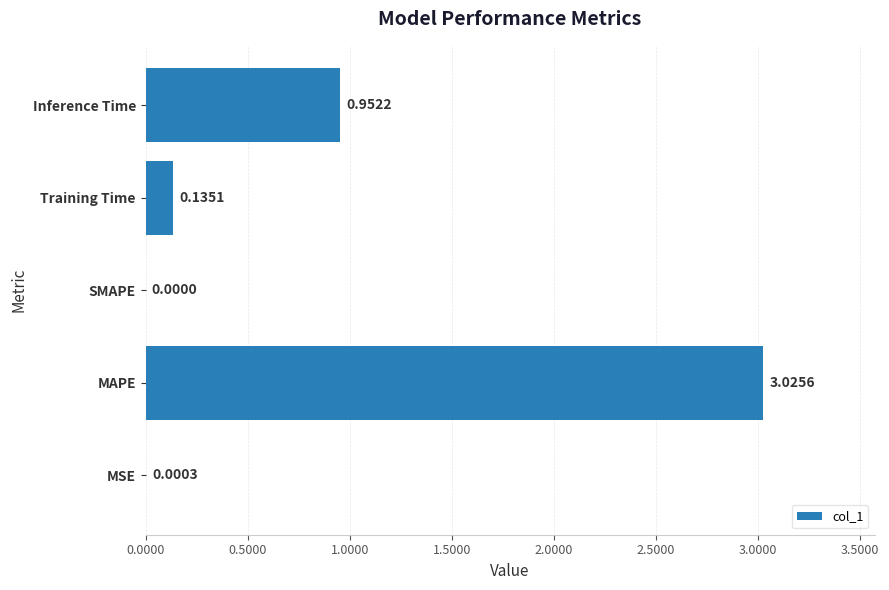

At which label is the value closest to 1?

Inference Time